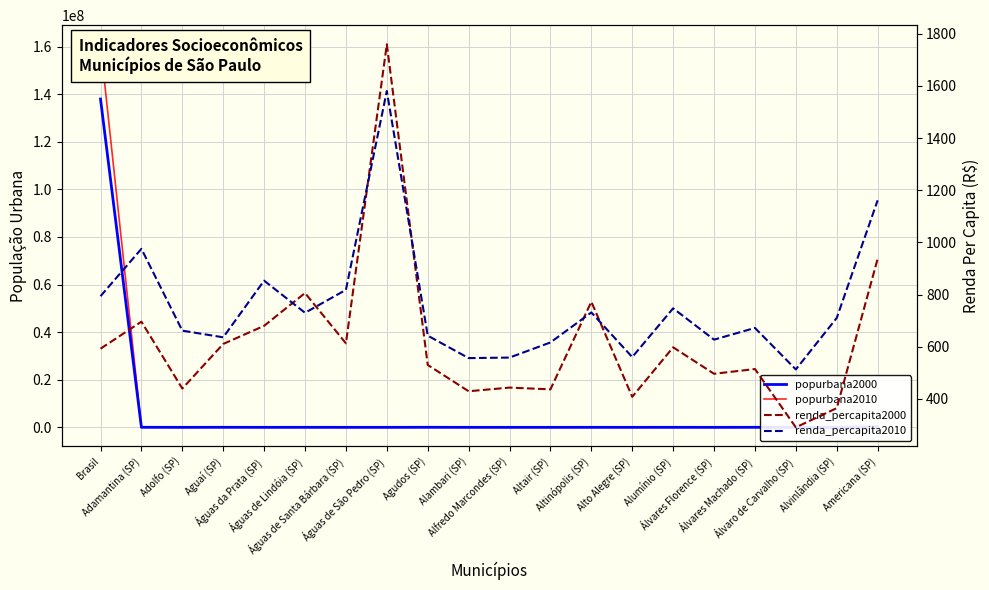

True or false: popurbana2000 has more than 0 interior local peaks.

True